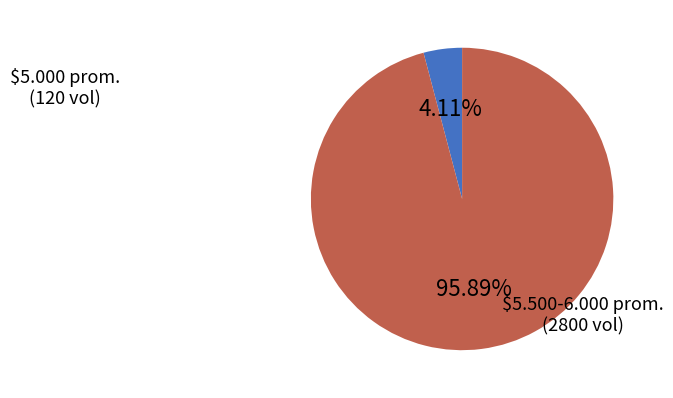

Is there a majority slice in this chart?

Yes